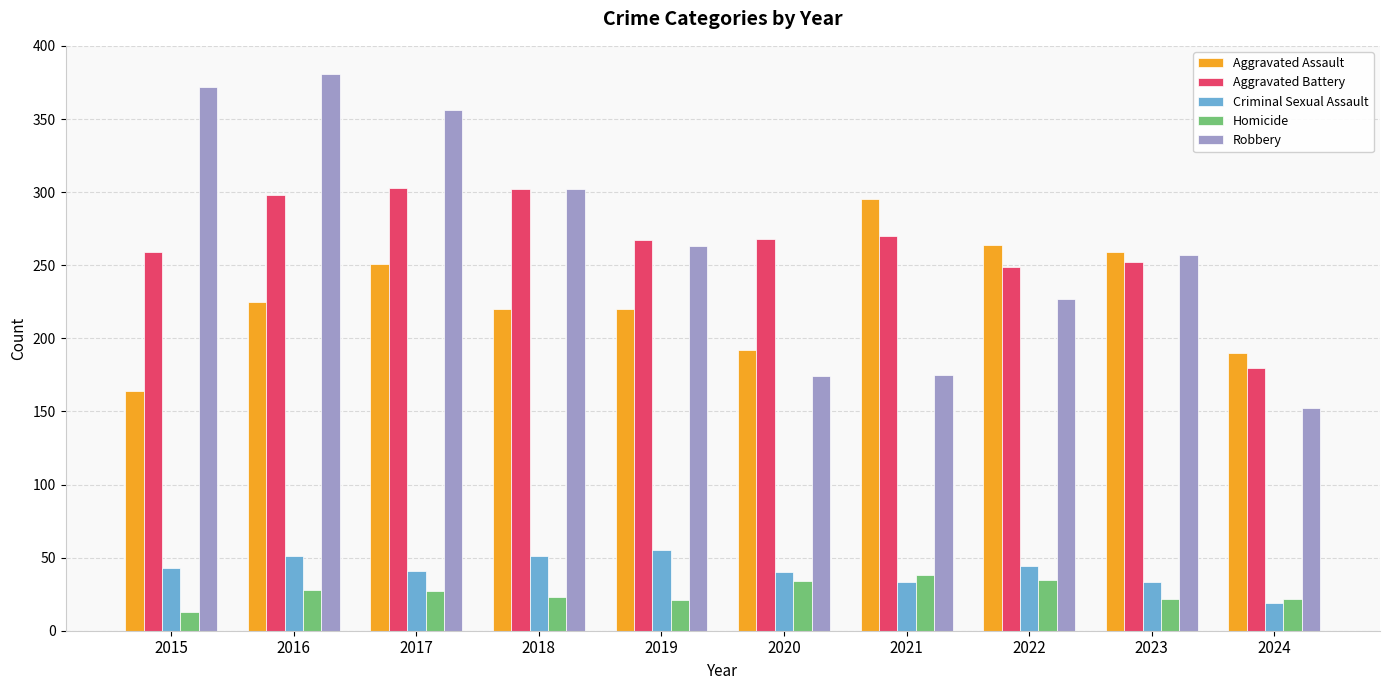

What is the value of the Aggravated Assault bar at the 3rd from the left?

251